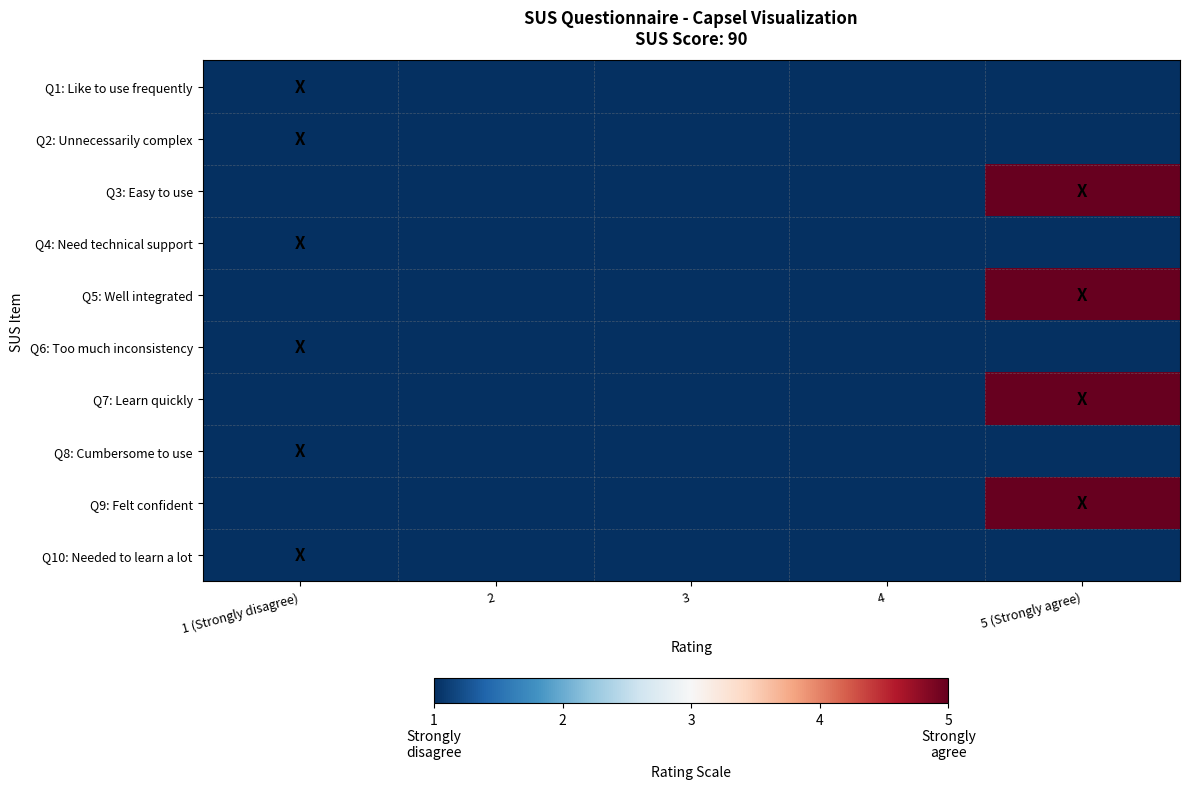

Count the number of data series in this chart.

10